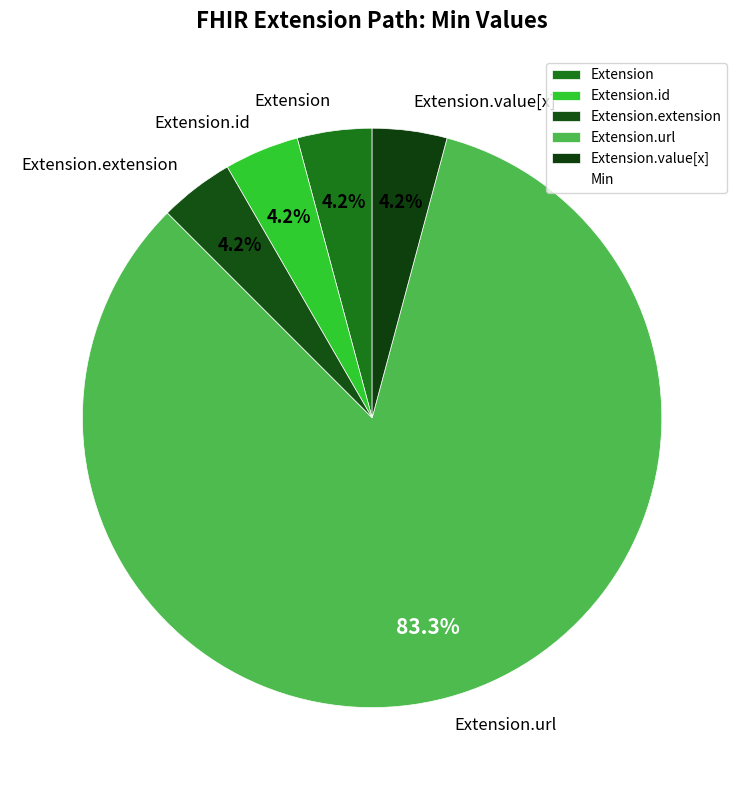

Count the number of slices in the pie.

5